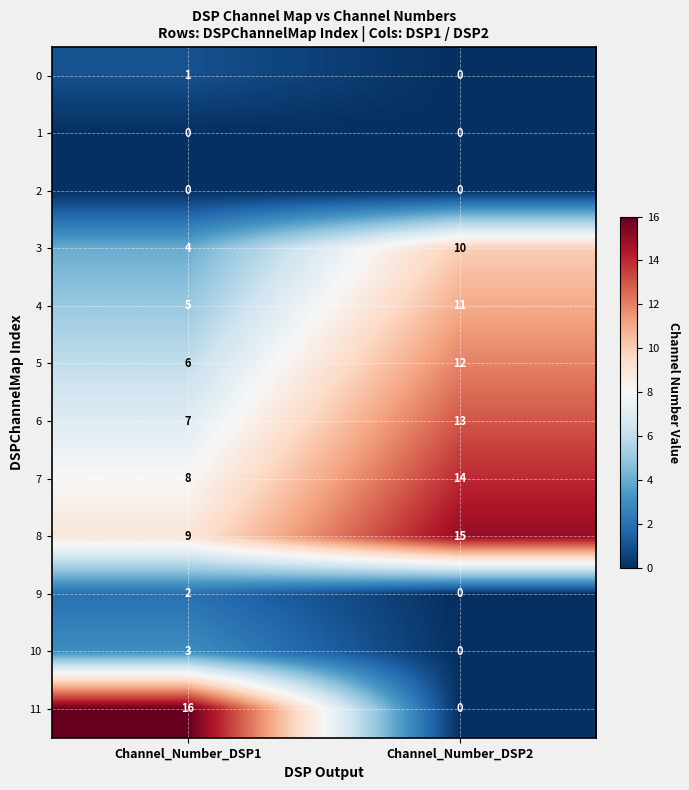

What is the sum of all 6 values?

20